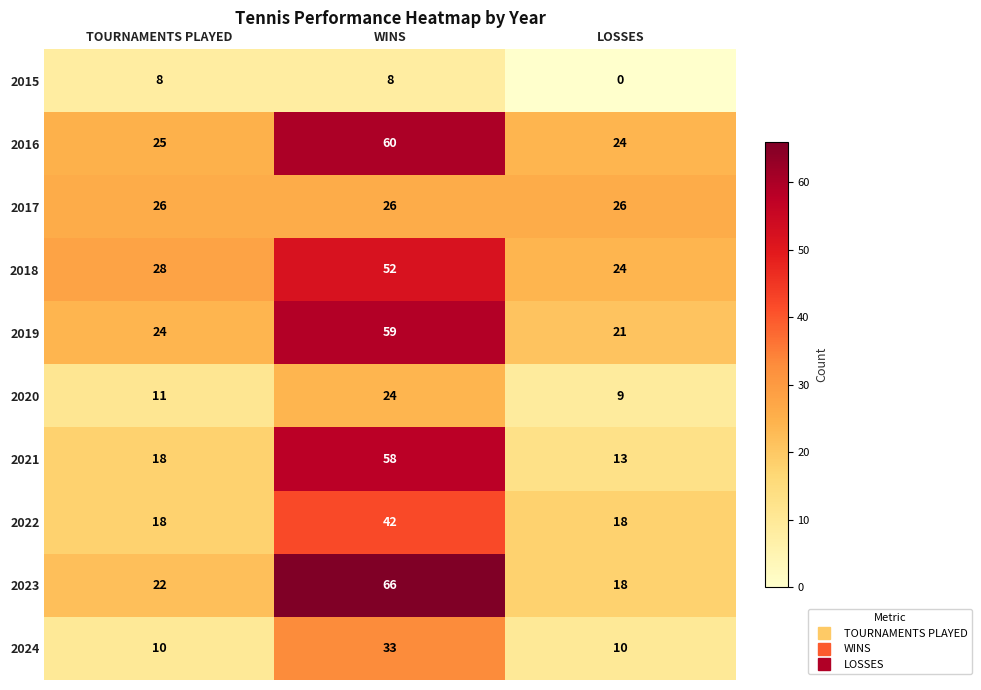

What is the total value across all series at WINS?

428